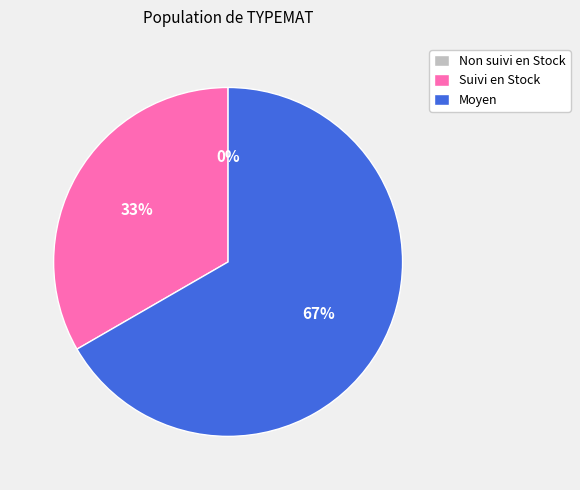

Which category has the biggest portion of the pie?

Moyen